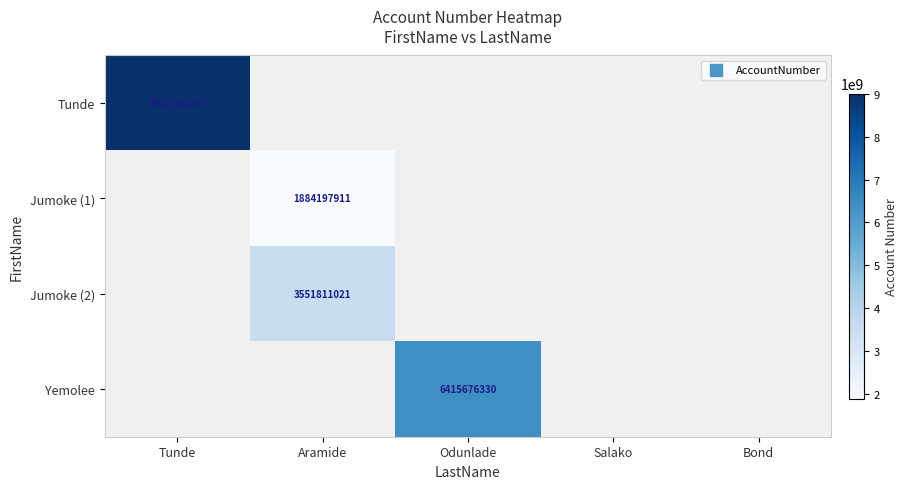

Count the number of categories in the chart.

5